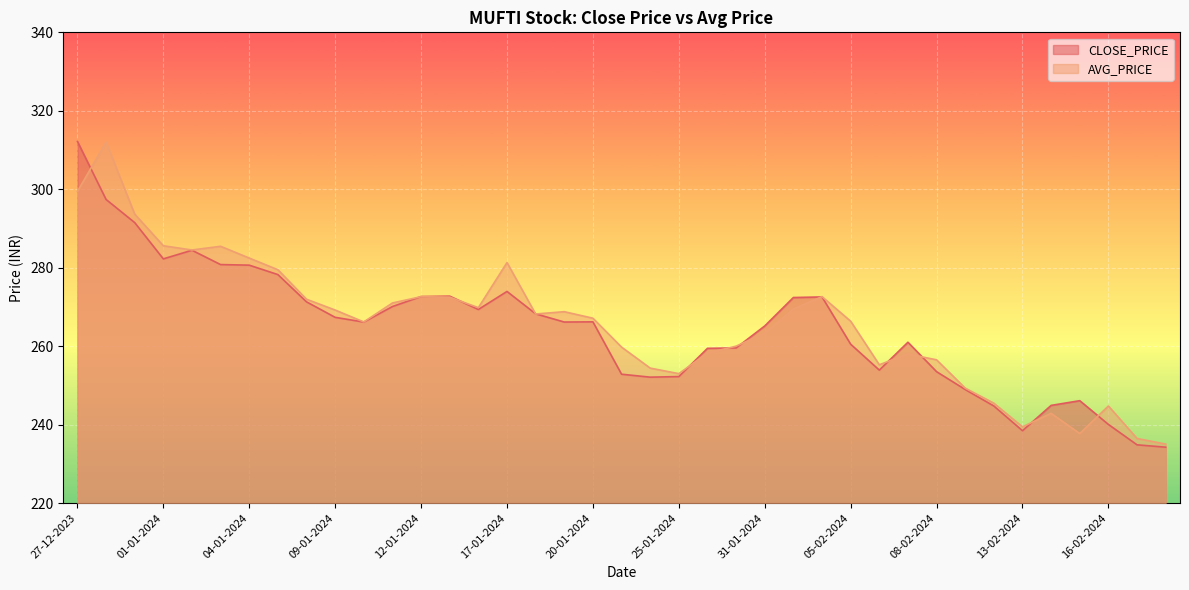

What is the difference between the maximum and minimum values in the AVG_PRICE series?

77.0